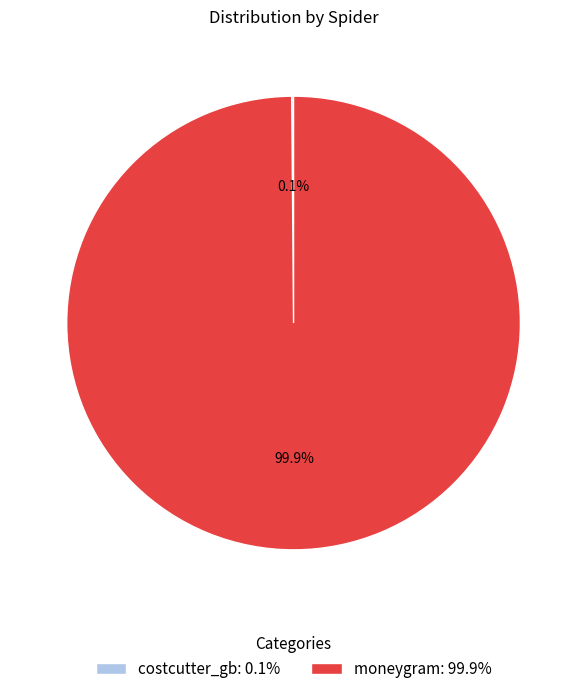

What percentage is NOT represented by moneygram: 99.9%?

0.1%